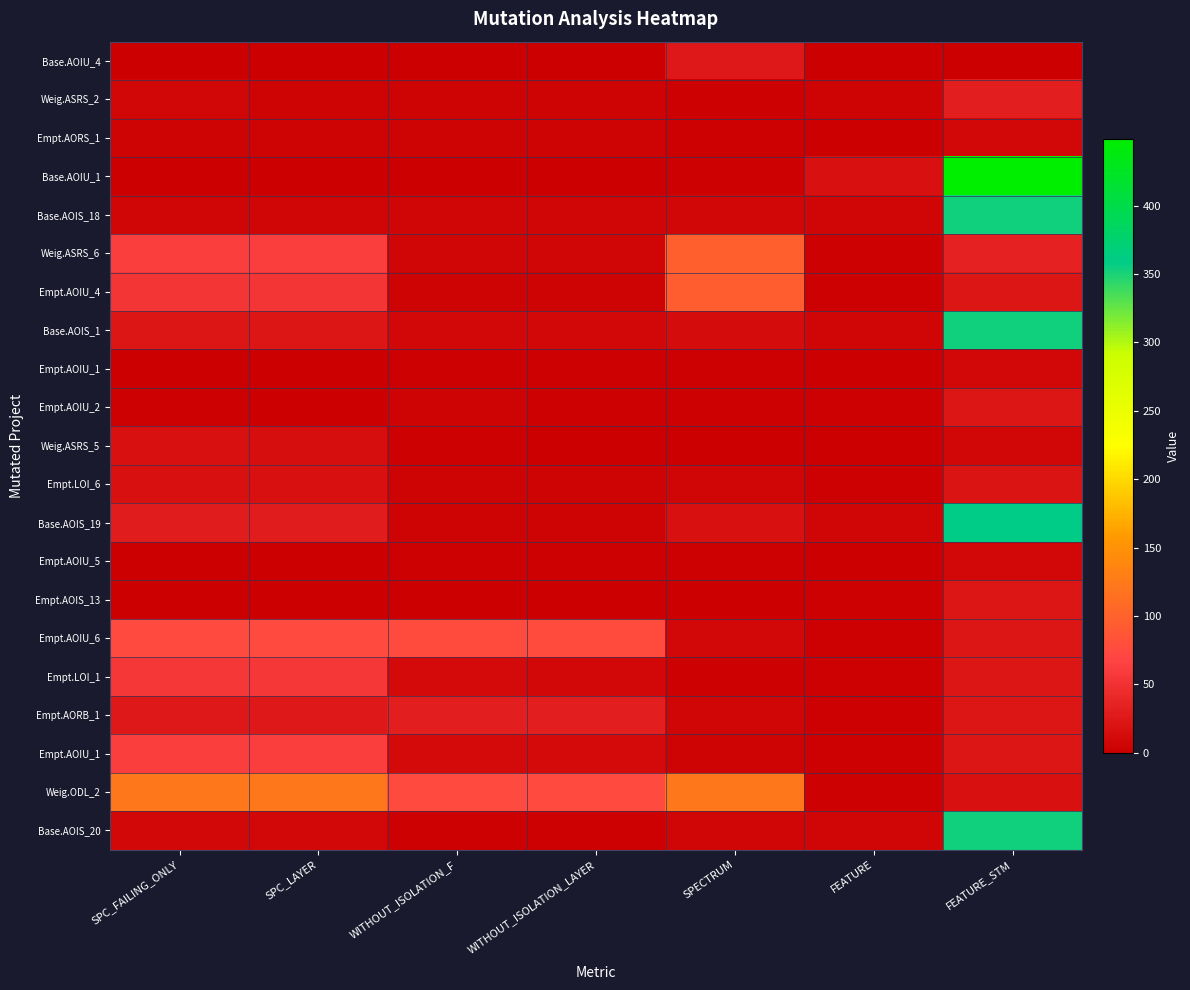

Which has a higher value, FEATURE_STM or SPC_FAILING_ONLY?

FEATURE_STM